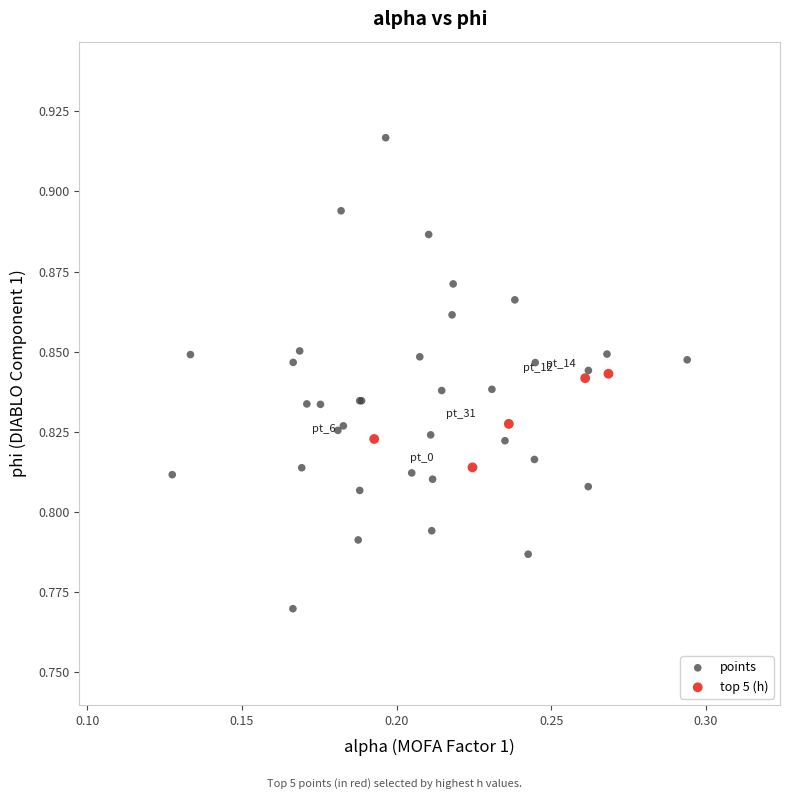

Which series has the largest Y range (max minus min)?

points